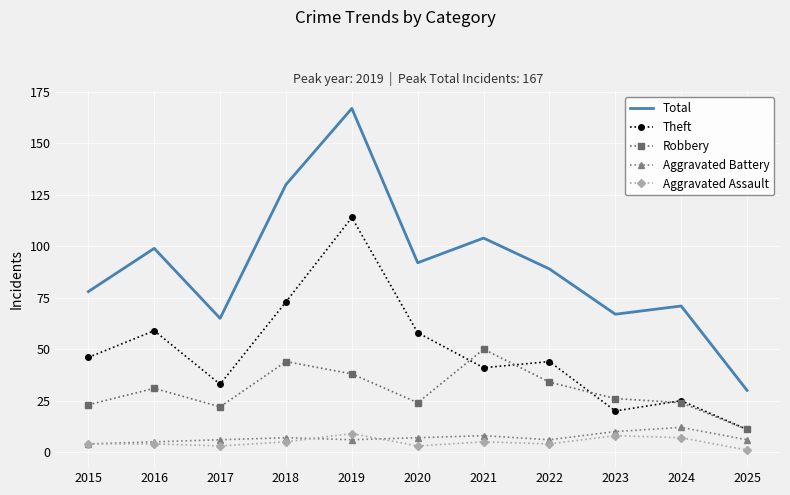

True or false: Total has a value of 99 at 2016.

True